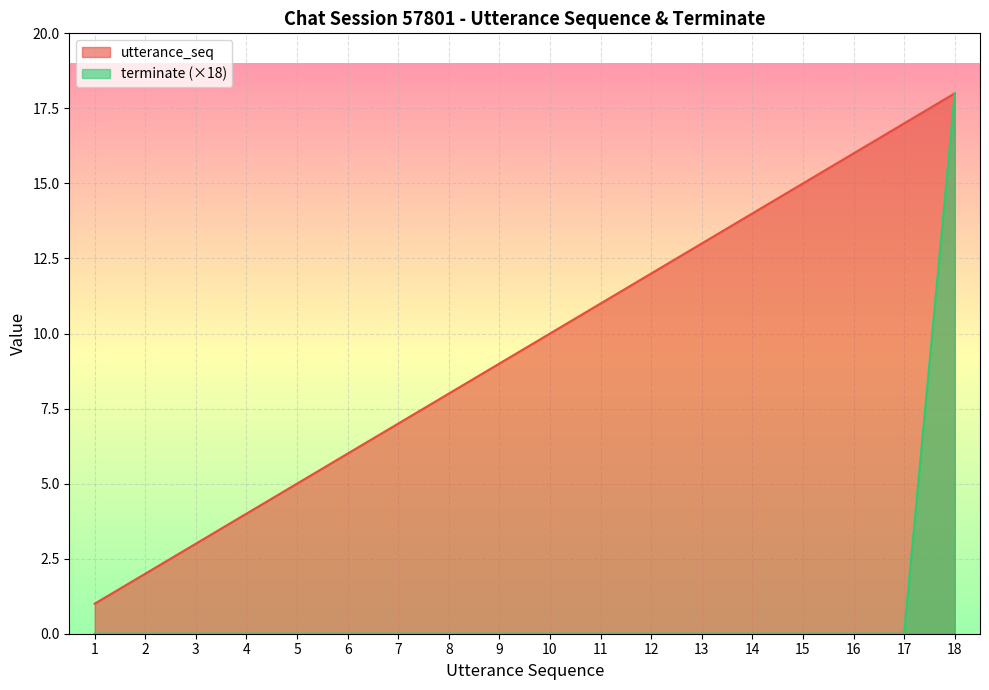

At how many categories does at least one series exceed 12?

6